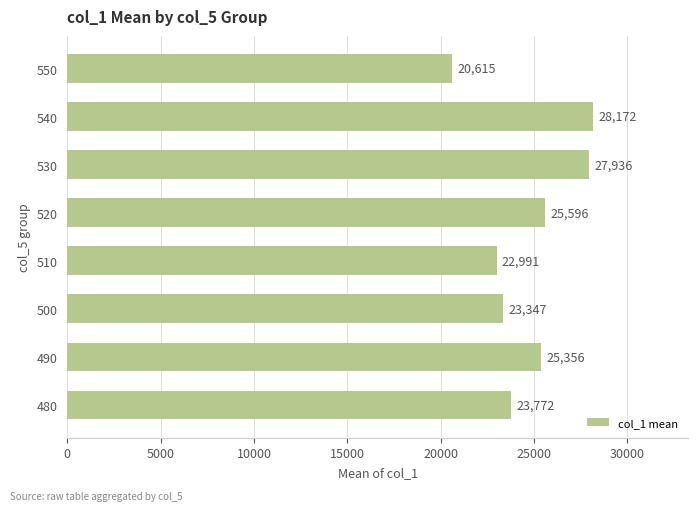

At which label is the value closest to 24393?

480